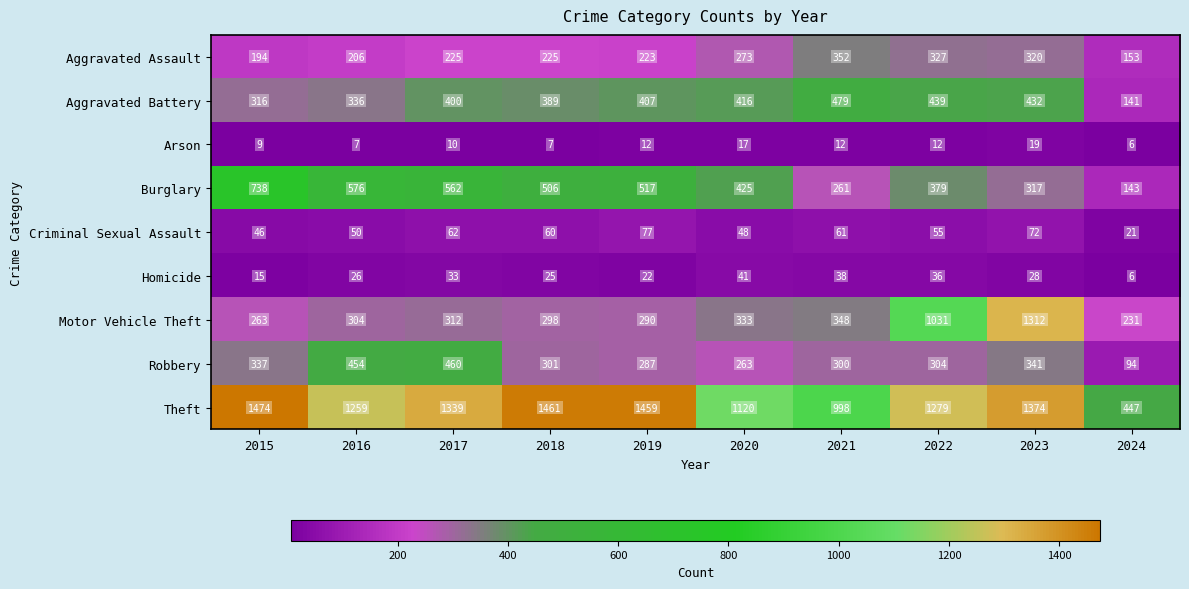

The Homicide series shows 26 at 2016. True or false?

True